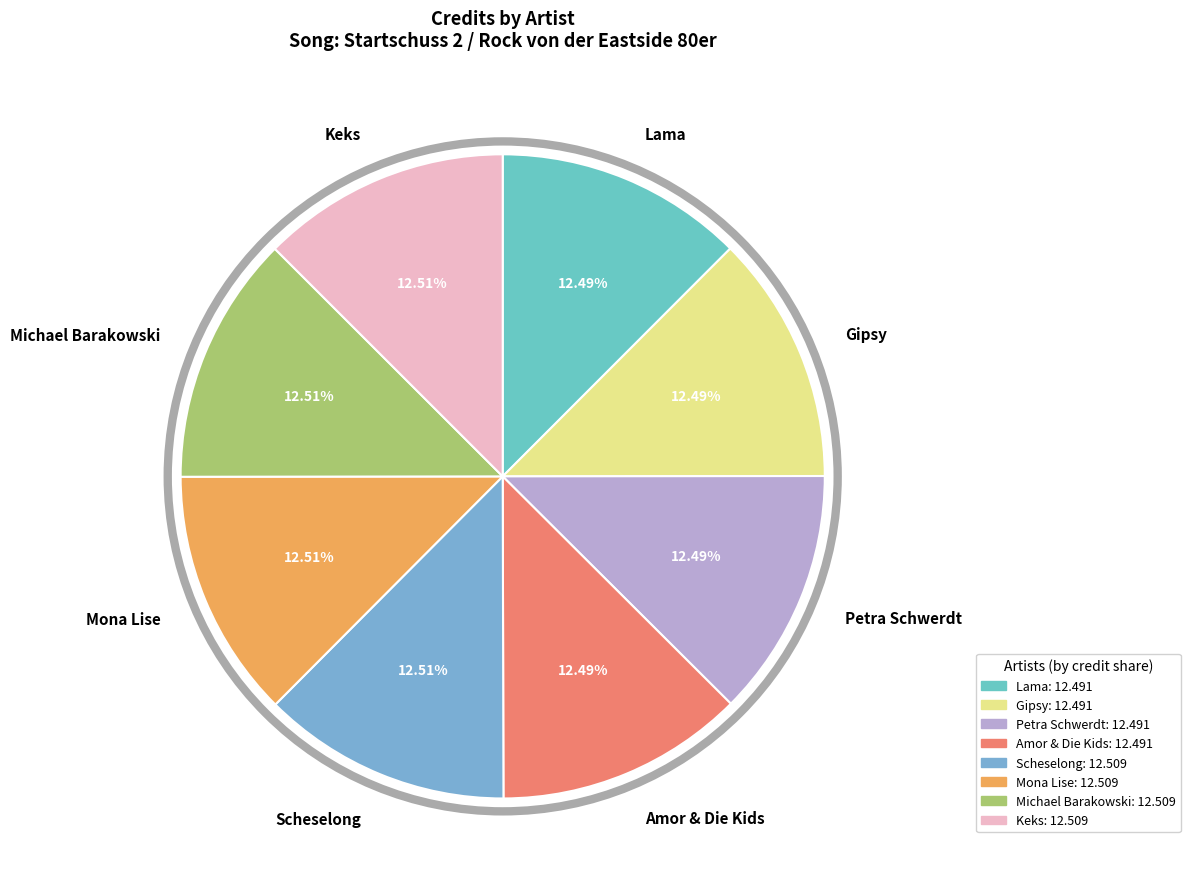

What is the ratio of the value at Scheselong to the value at Lama?

1.0